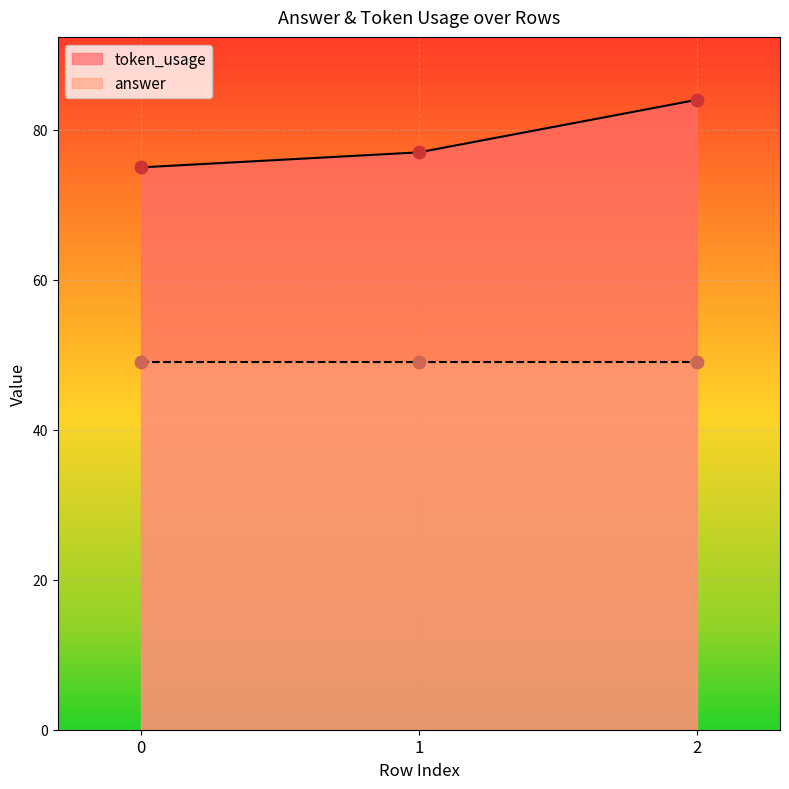

What is the ratio of the value at 0 to the value at 1?

1.0